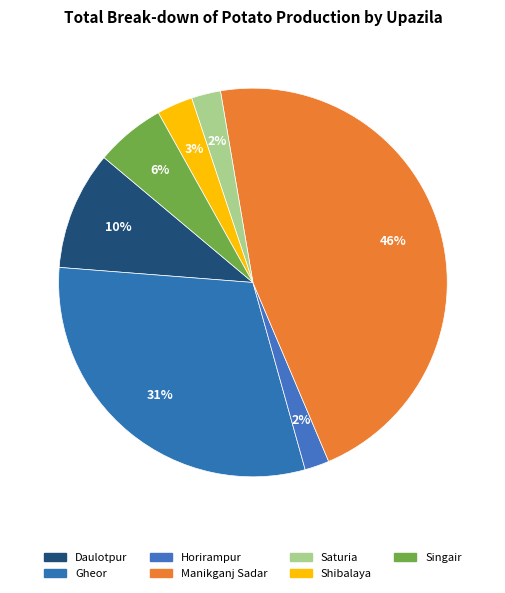

How many slices are in this pie chart?

7